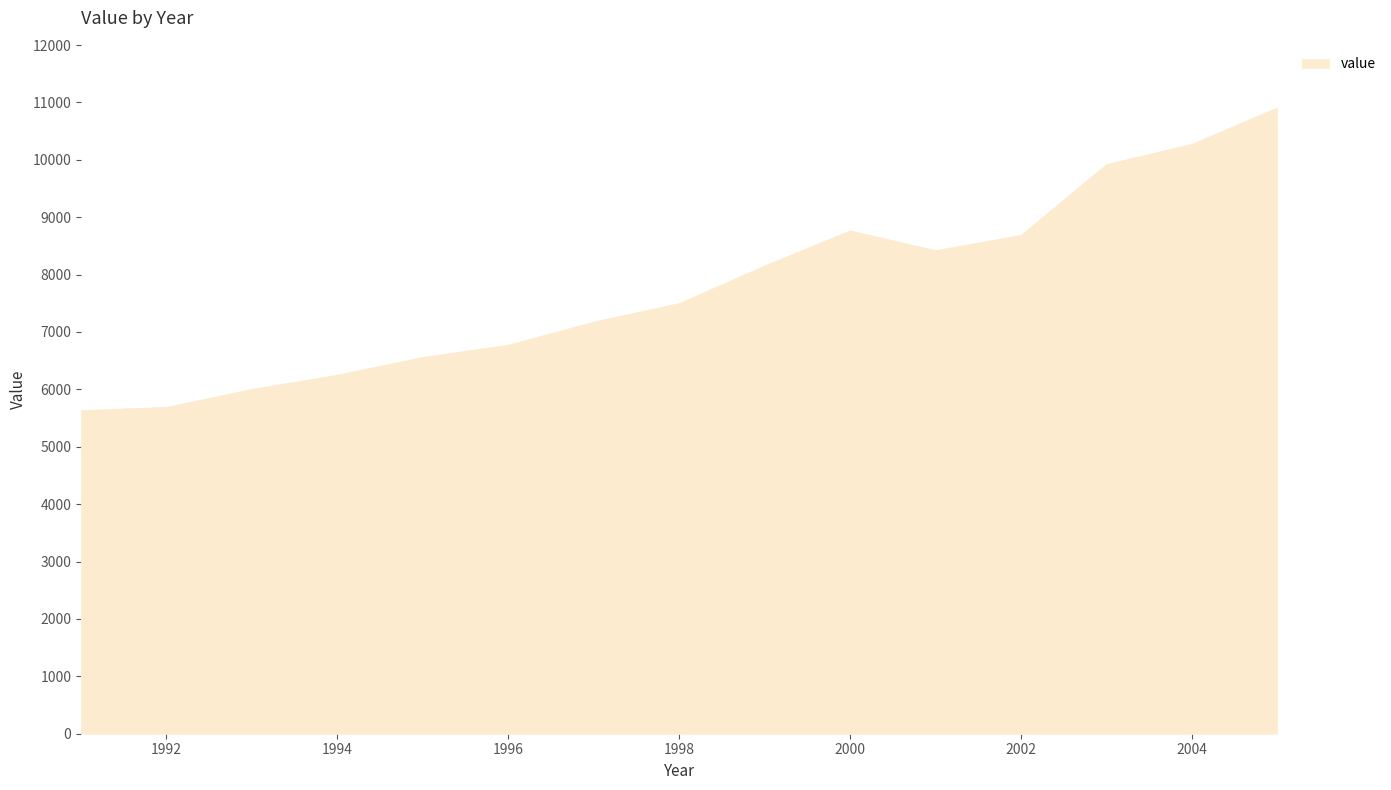

Read the value at 1992, to the nearest 100.

5700